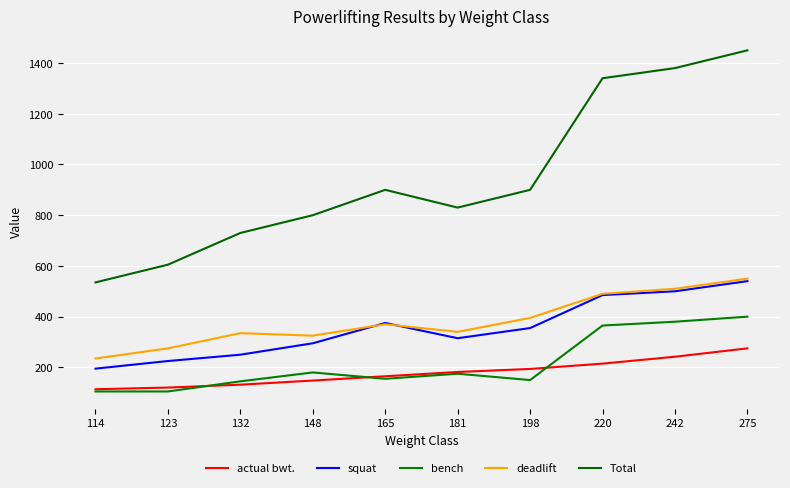

What is the maximum value for deadlift?

550.0